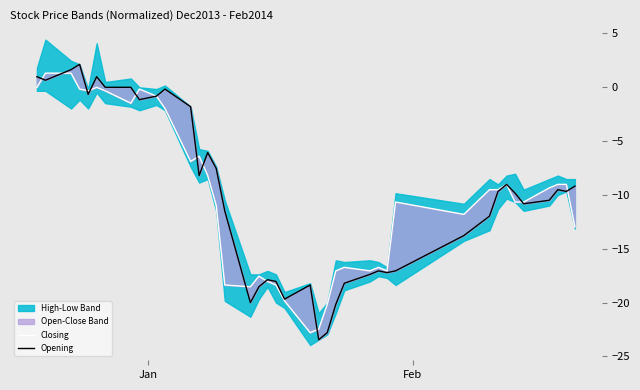

Reading right to left, what are all the values shown in this chart?

Closing: -13.0	-9.0	-9.0	-9.3	-10.7	-10.7	-9.0	-9.5	-9.5	-11.8	-10.7	-17.0	-16.7	-17.0	-16.7	-17.0	-20.2	-22.5	-22.8	-19.8	-18.4	-18.0	-17.5	-18.5	-18.4	-11.0	-8.2	-6.4	-6.9	-2.0	-0.8	-0.2	-1.5	-0.3	0.0	-0.3	-0.2	1.3	1.3	0.0
Opening: -9.2	-9.7	-9.5	-10.5	-10.8	-9.8	-9.0	-9.7	-12.0	-13.8	-17.0	-17.2	-17.0	-17.4	-18.2	-20.2	-22.8	-23.4	-18.4	-19.7	-18.0	-17.9	-18.5	-20.0	-11.5	-7.5	-6.1	-8.2	-1.8	-0.2	-0.8	-1.1	0.0	0.0	1.0	-0.7	2.1	1.6	0.7	1.0